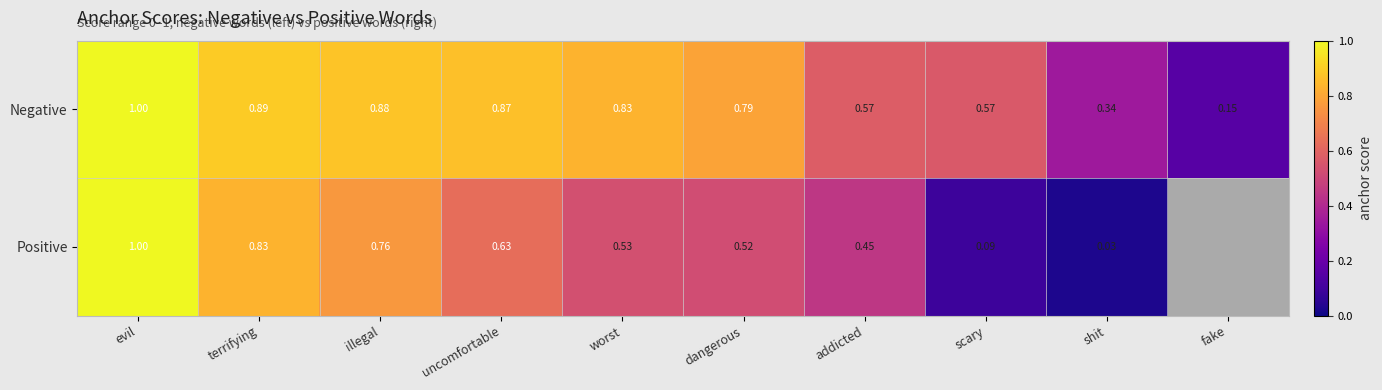

Is the value of Positive at scary greater than the value of Negative at uncomfortable?

No